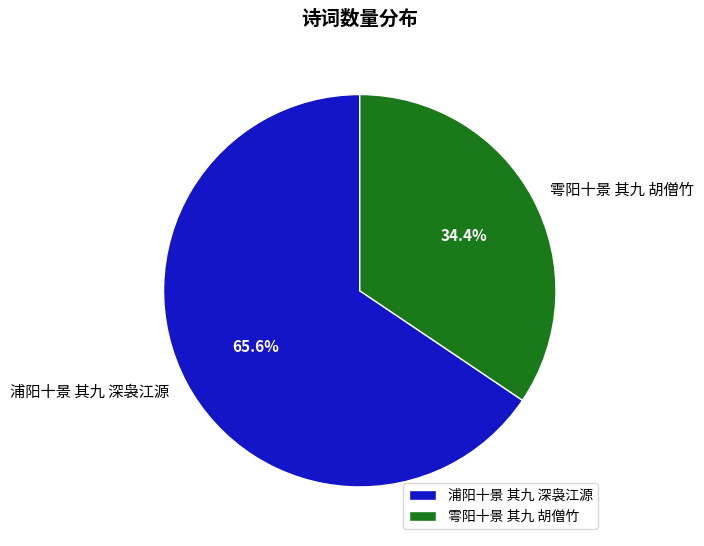

Approximately how many times larger is the value at 浦阳十景 其九 深袅江源 compared to 雩阳十景 其九 胡僧竹?

1.9